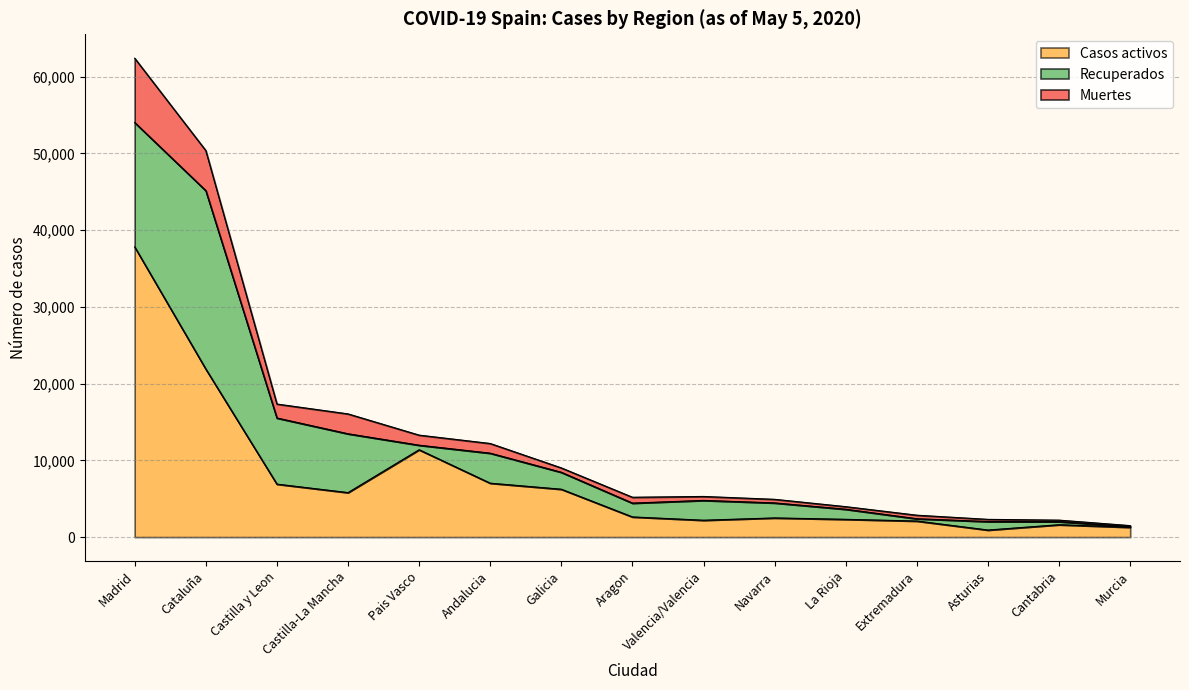

At which label does Casos activos reach its peak?

Madrid